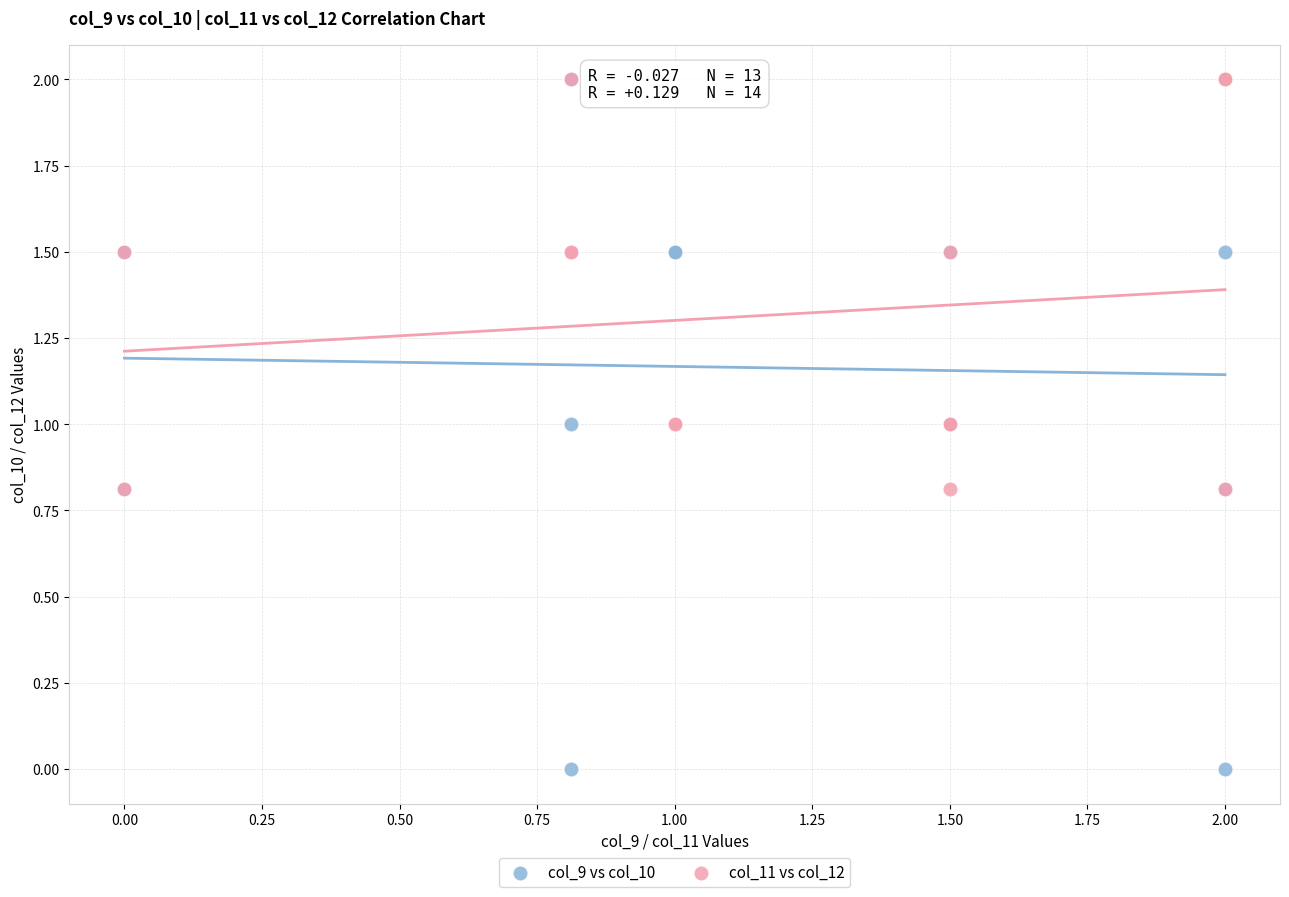

Which series reaches the minimum Y coordinate?

col_9 vs col_10